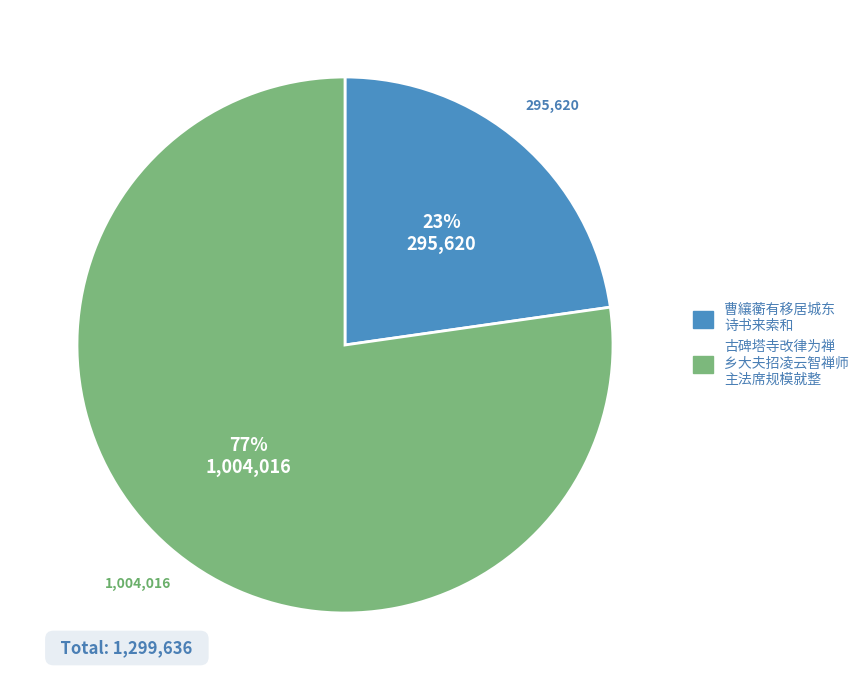

Is there a majority slice in this chart?

Yes